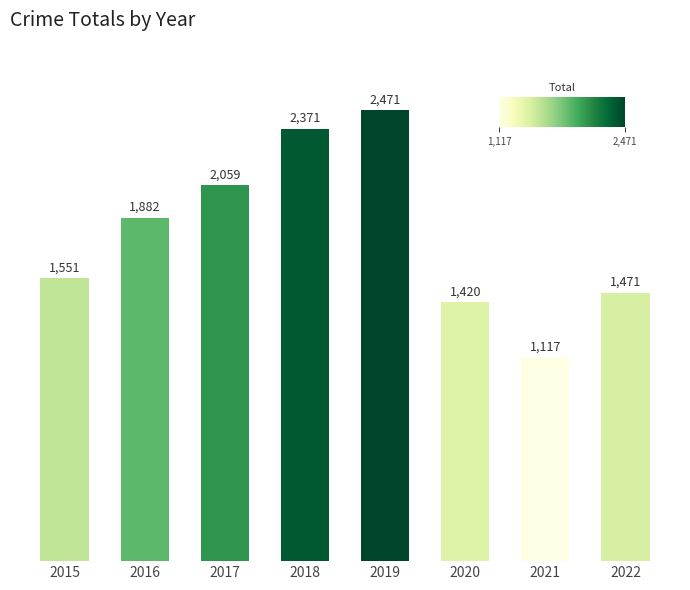

Reading left to right, list all the values displayed in this chart.

1551	1882	2059	2371	2471	1420	1117	1471